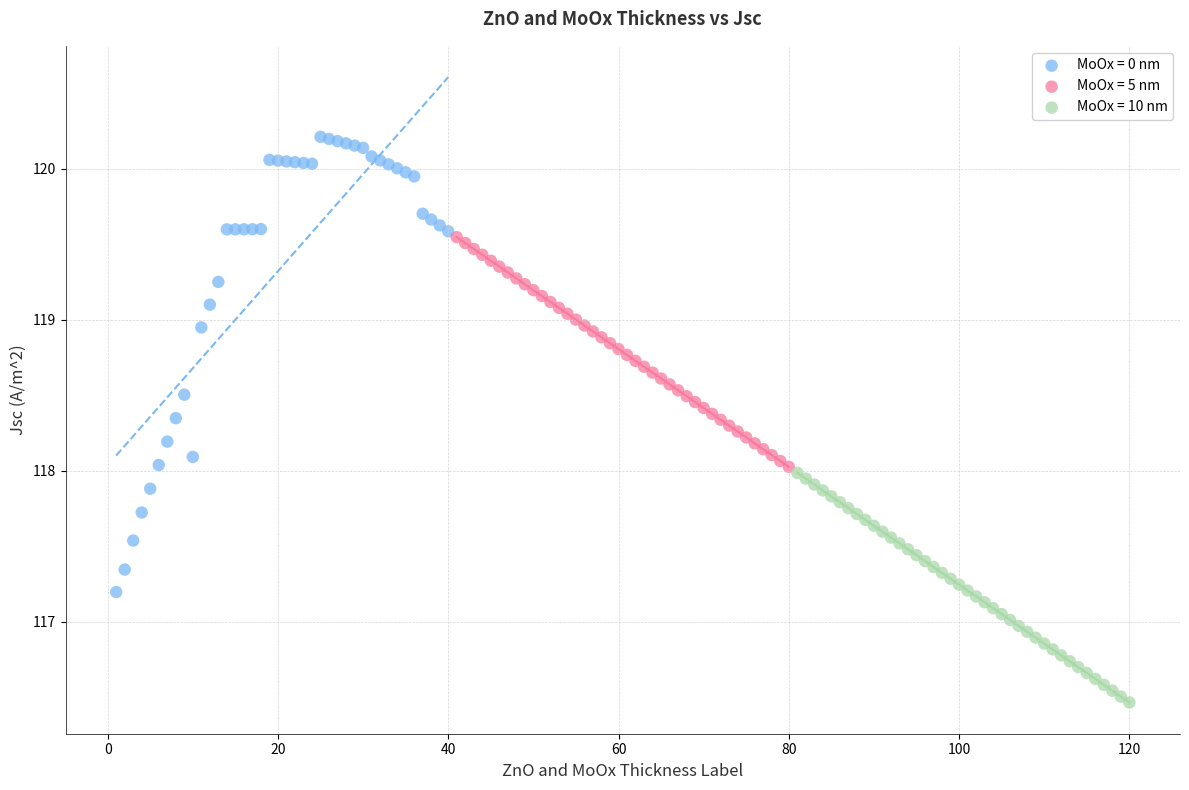

Which series contains the highest Y value?

MoOx = 0 nm